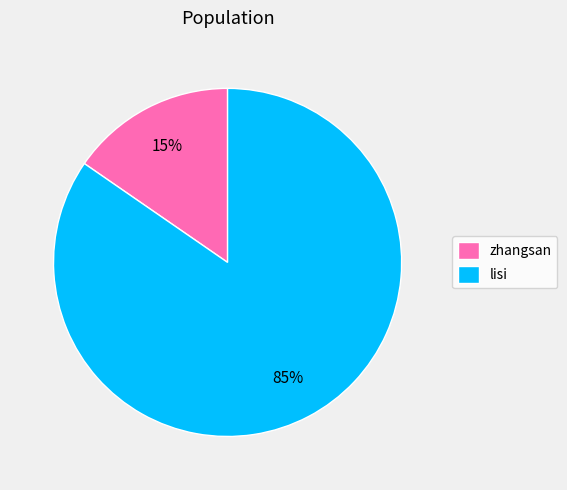

True or false: zhangsan accounts for 5% of the total.

False